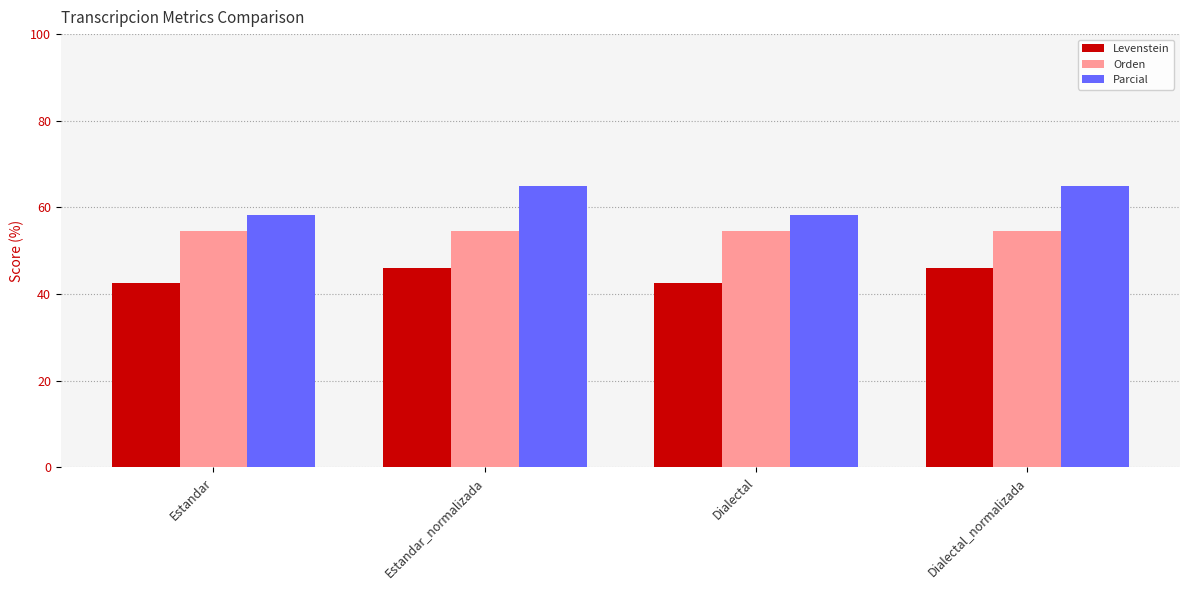

Reading left to right, extract all data points from this chart.

Levenstein: Estandar=42.7	Estandar_normalizada=45.9	Dialectal=42.7	Dialectal_normalizada=45.9
Orden: Estandar=54.5	Estandar_normalizada=54.5	Dialectal=54.5	Dialectal_normalizada=54.5
Parcial: Estandar=58.2	Estandar_normalizada=65.0	Dialectal=58.2	Dialectal_normalizada=65.0